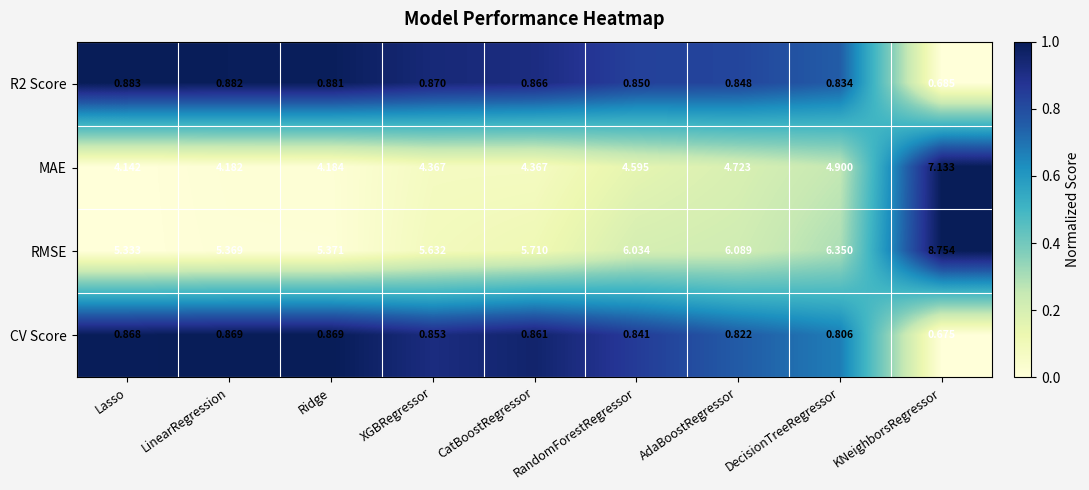

Which series changed the most between LinearRegression and RandomForestRegressor?

RMSE